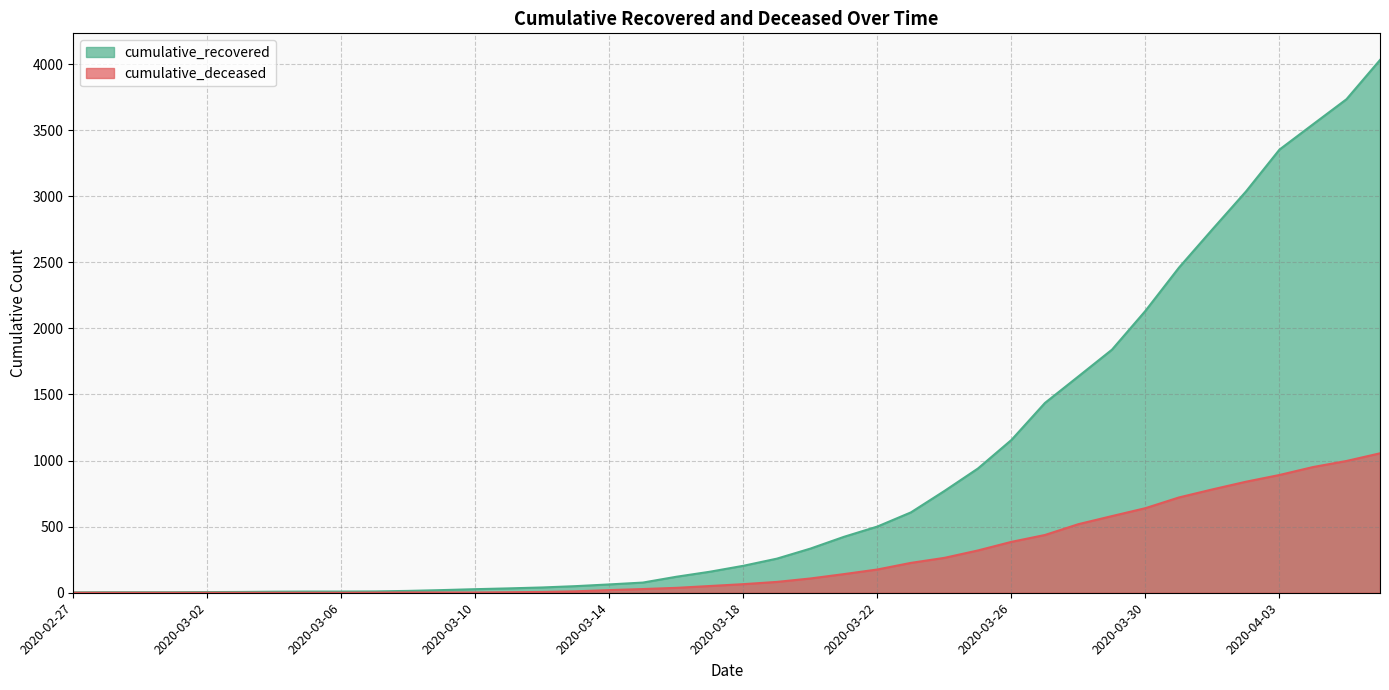

What is the spread (max minus min) of values at 2020-03-06?

9